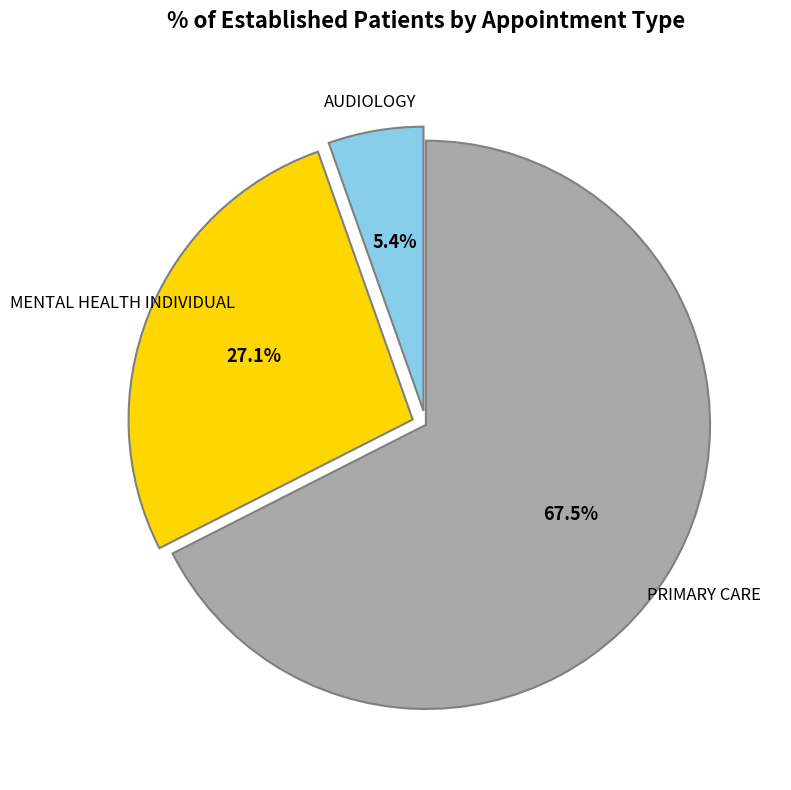

Is there a majority slice in this chart?

Yes